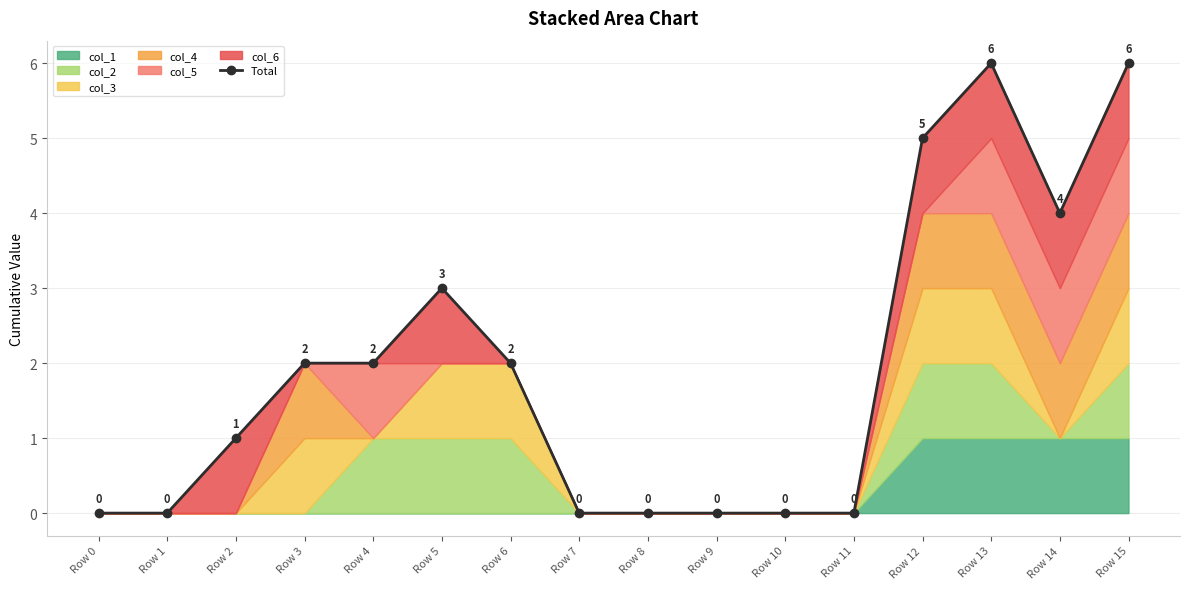

At which label is the value closest to 3?

Row 5